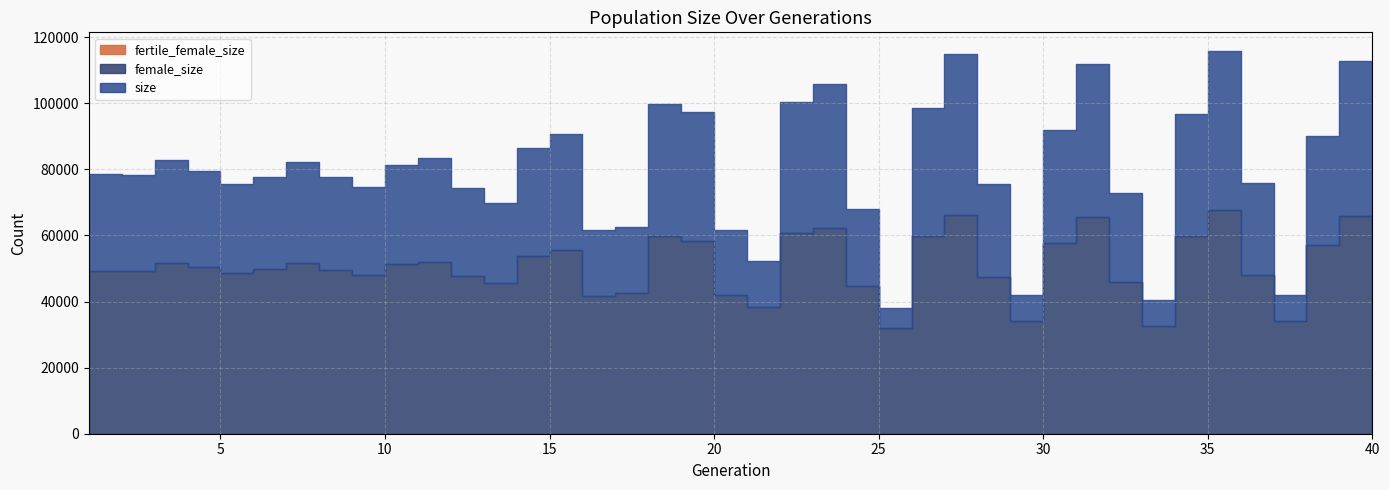

Reading left to right, transcribe all the data shown in this chart.

size: 1=78524	2=78217	3=82943	4=79392	5=75458	6=77690	7=82144	8=77772	9=74519	10=81406	11=83296	12=74242	13=69736	14=86344	15=90574	16=61558	17=62610	18=99683	19=97380	20=61737	21=52220	22=100459	23=105816	24=67884	25=38091	26=98442	27=114832	28=75674	29=41950	30=91968	31=111990	32=72893	33=40440	34=96827	35=115661	36=75952	37=41968	38=90229	39=112721	40=73770
female_size: 1=49214	2=49125	3=51691	4=50295	5=48608	6=49962	7=51569	8=49441	9=48040	10=51473	11=52085	12=47743	13=45651	14=53723	15=55653	16=41668	17=42570	18=59857	19=58267	20=42050	21=38404	22=60732	23=62123	24=44570	25=32064	26=59909	27=66057	28=47428	29=34201	30=57799	31=65574	32=45760	33=32475	34=59815	35=67629	36=48017	37=34151	38=57202	39=65980	40=46311
fertile_female_size: 1=1	2=1	3=1	4=1	5=1	6=1	7=1	8=1	9=1	10=1	11=1	12=1	13=1	14=1	15=1	16=1	17=1	18=1	19=1	20=1	21=1	22=1	23=1	24=1	25=1	26=1	27=1	28=1	29=1	30=1	31=1	32=1	33=1	34=1	35=1	36=1	37=1	38=1	39=1	40=1